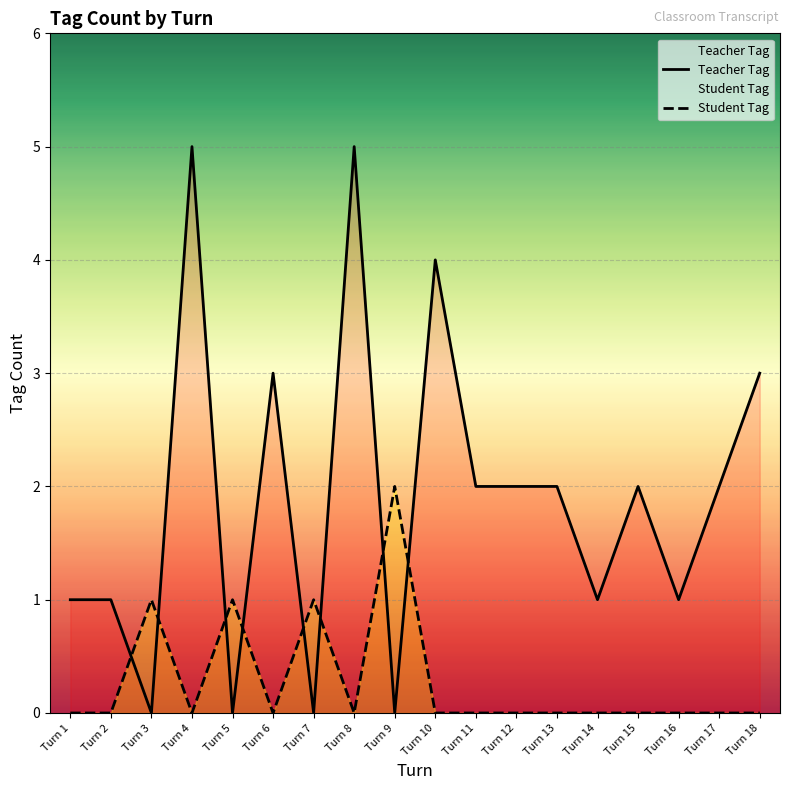

At how many categories does at least one series exceed 4?

2